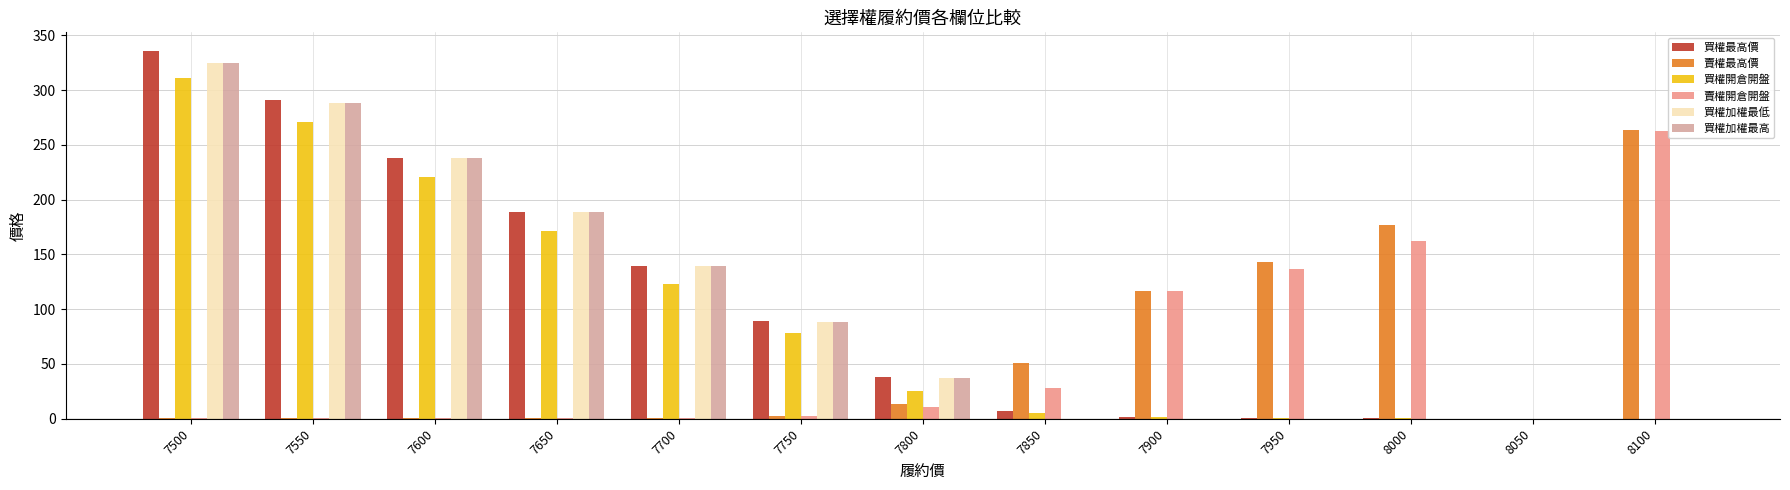

Where does the 買權最高價 series first go above 38?

7500